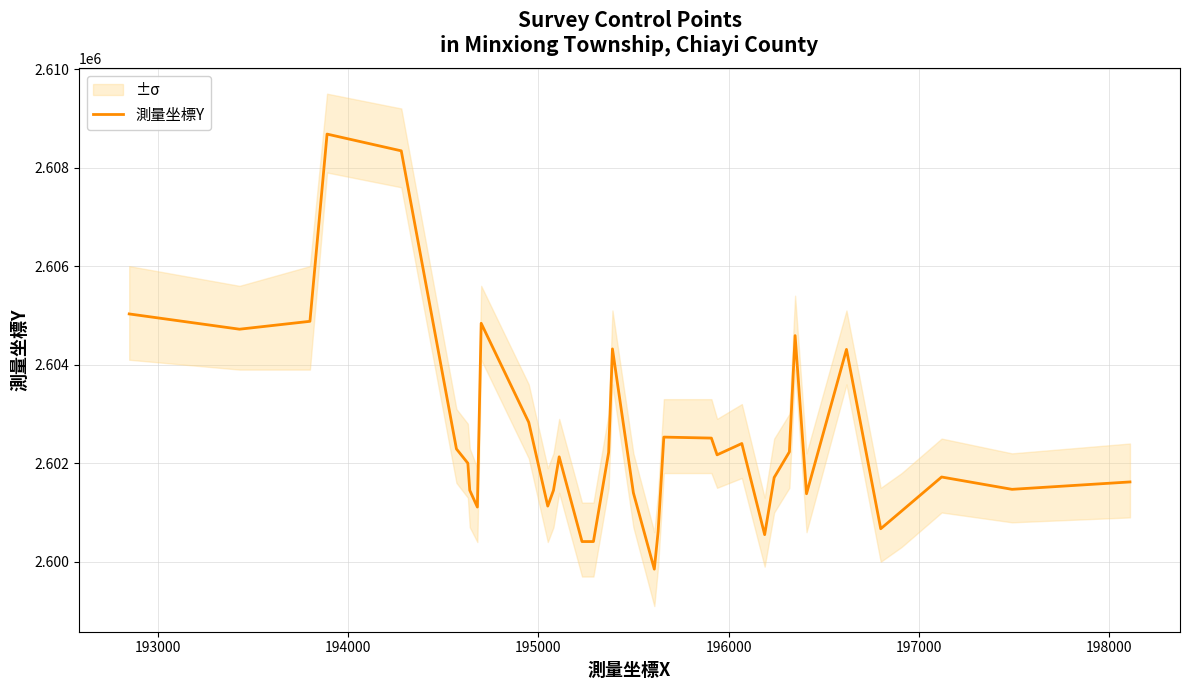

What is the lowest value of the 測量坐標Y series?

2599850